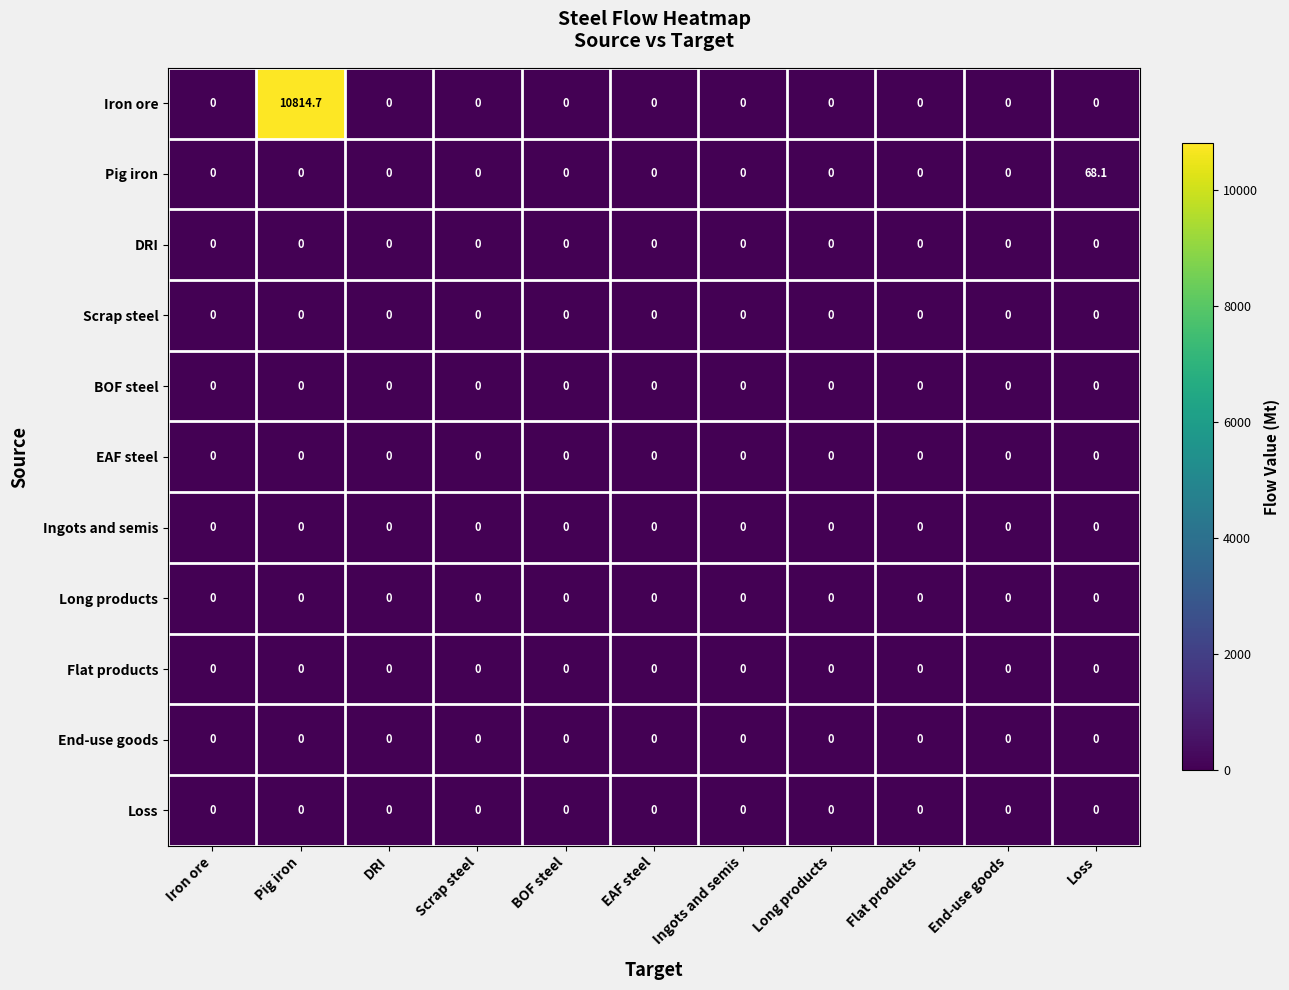

Which series has the largest range (max minus min)?

Iron ore